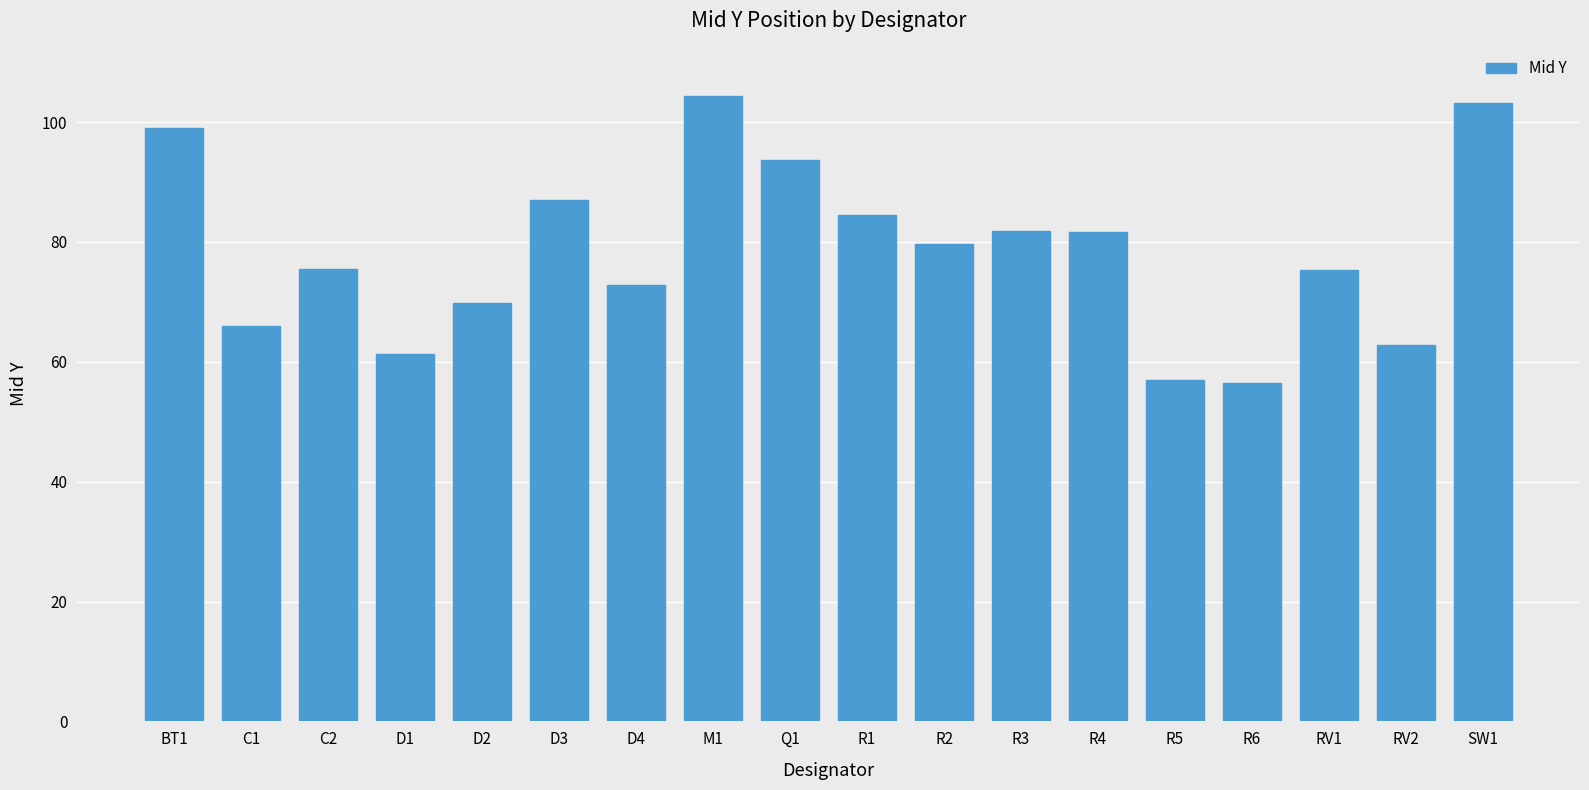

What is the greatest value displayed?

104.3